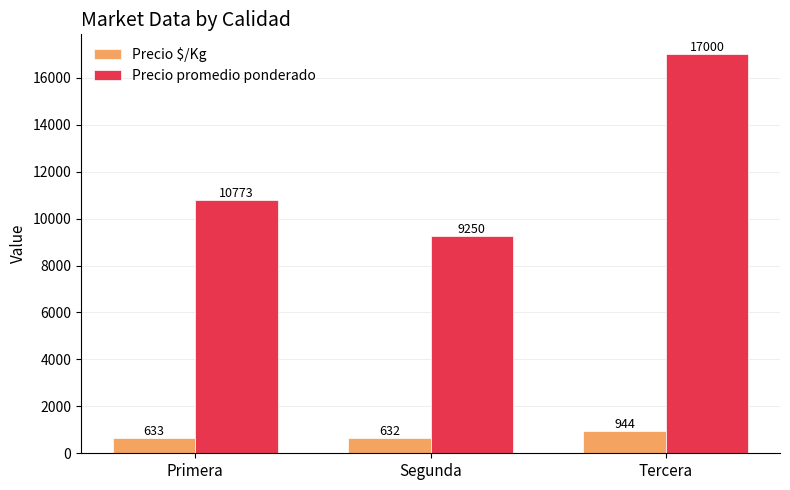

True or false: Precio promedio ponderado has a value of 10772.5 at Primera.

True